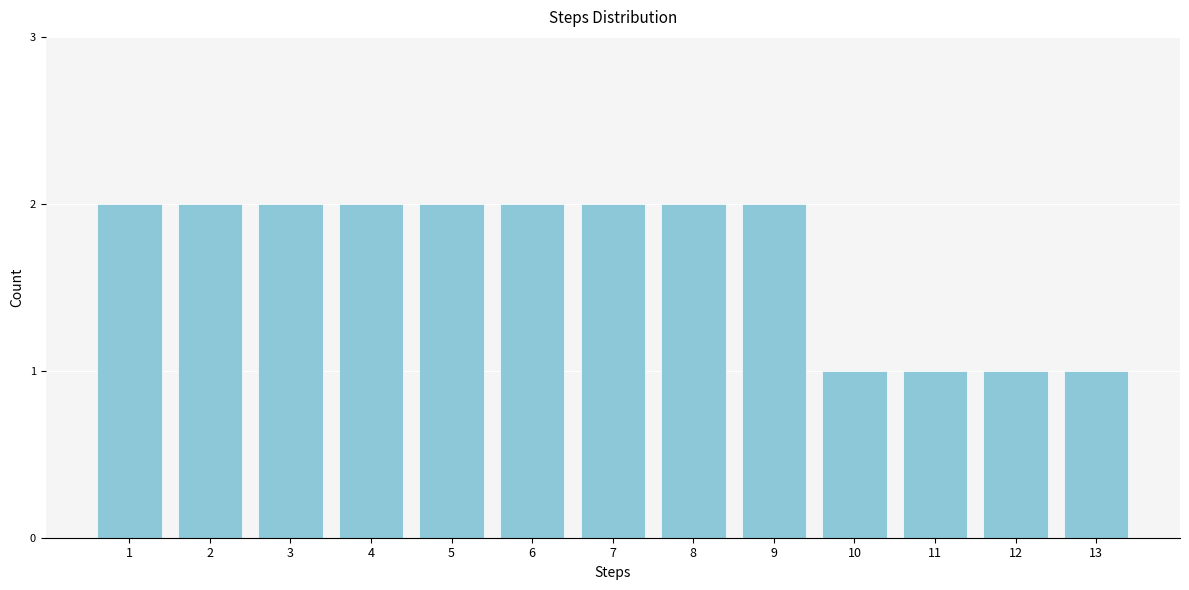

Reading right to left, list all the values displayed in this chart.

13=1	12=1	11=1	10=1	9=2	8=2	7=2	6=2	5=2	4=2	3=2	2=2	1=2